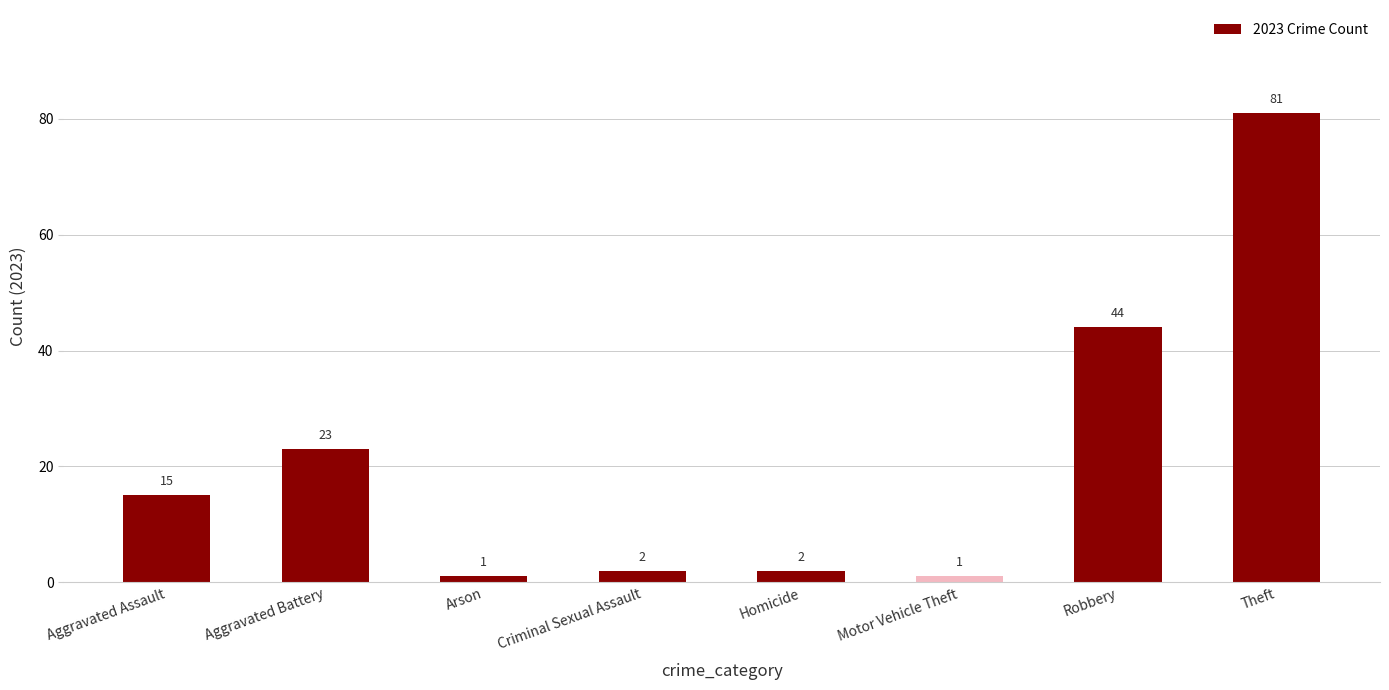

At which label is the value closest to 41?

Robbery